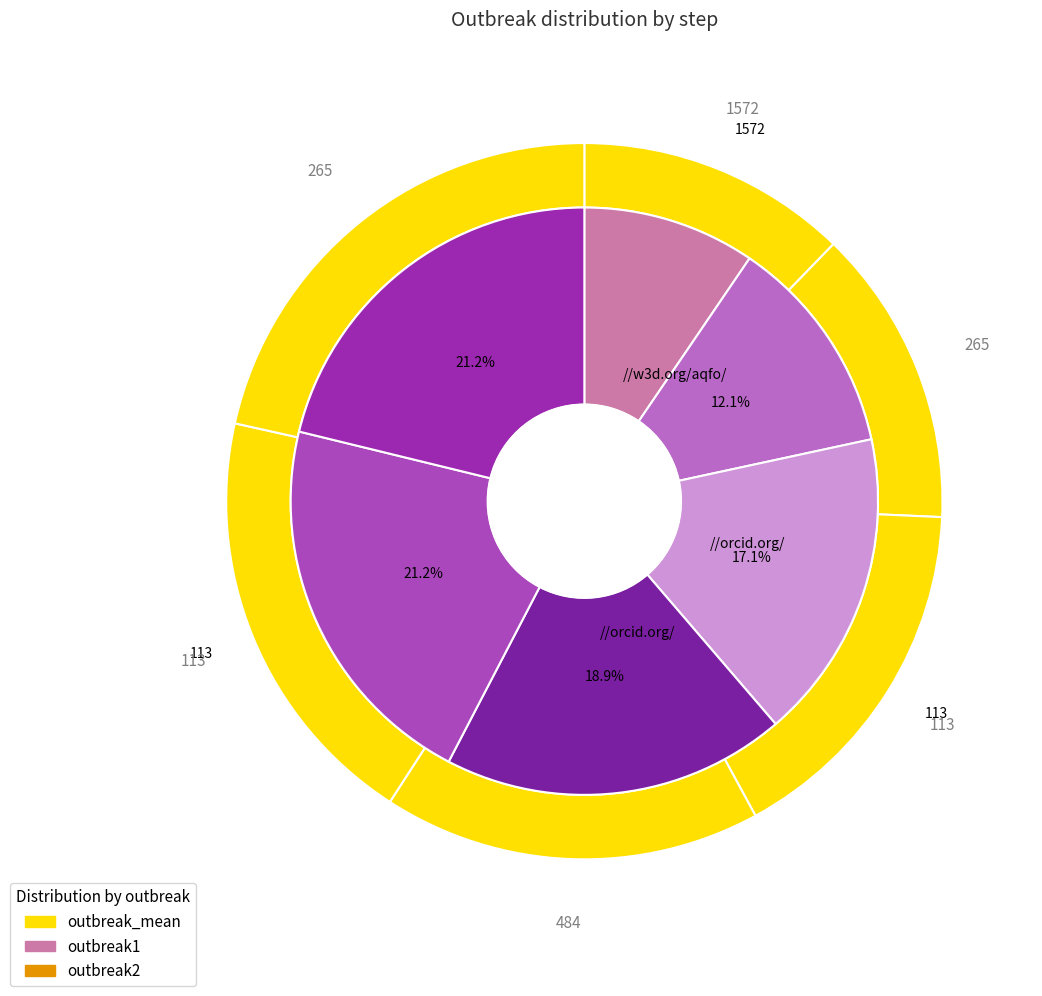

Which slice is the largest?

5